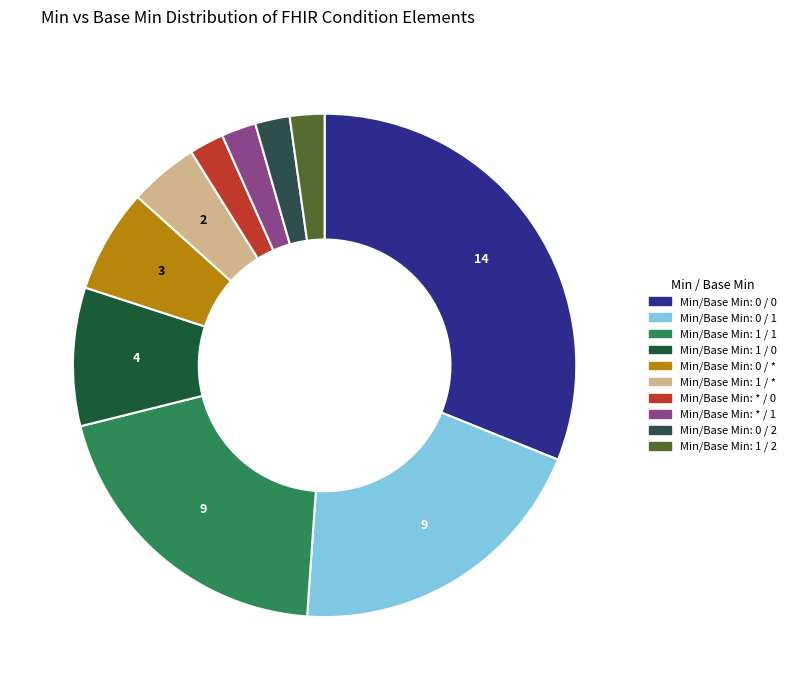

Rank the categories by value from highest to lowest.

Min=0, Base Min=0, Min=0, Base Min=1, Min=1, Base Min=1, Min=1, Base Min=0, Min=0, Base Min=*, Min=1, Base Min=*, Min=*, Base Min=0, Min=*, Base Min=1, Min=0, Base Min=2, Min=1, Base Min=2